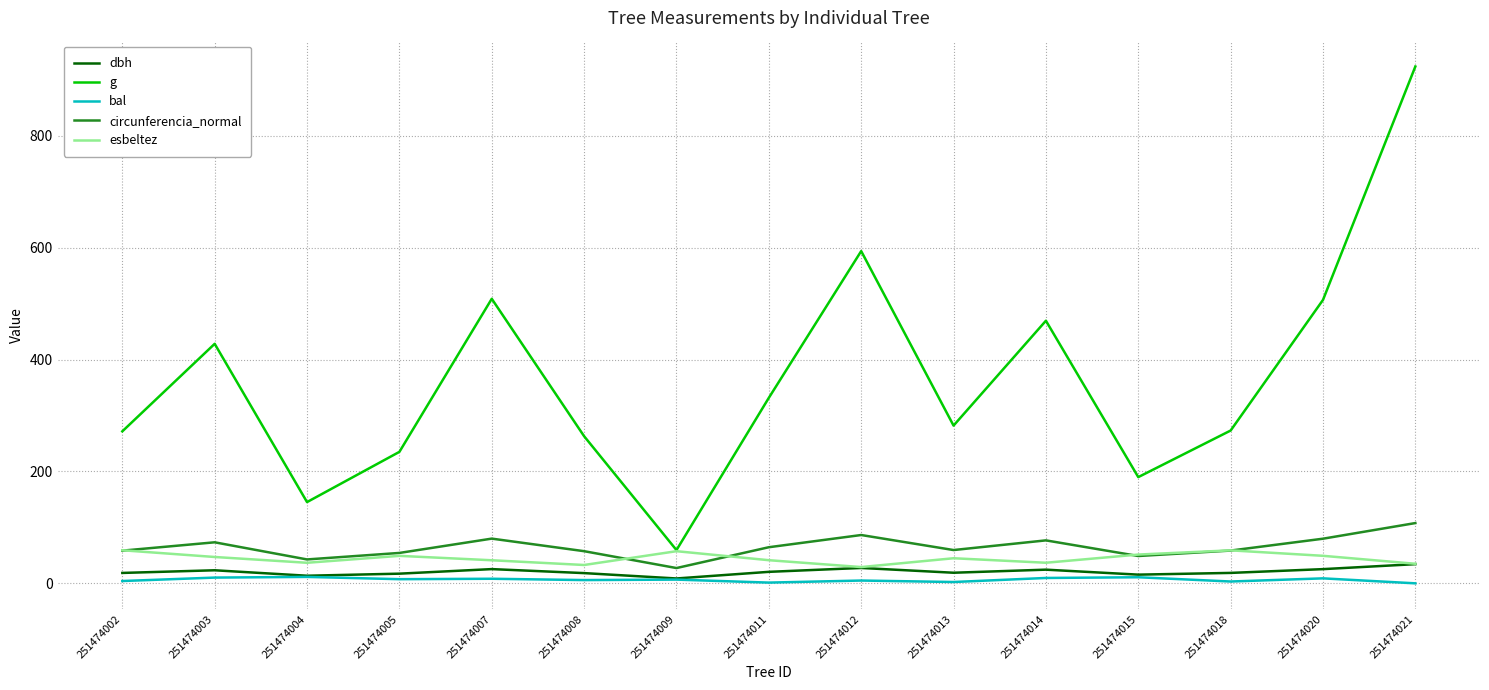

True or false: bal and g intersect in this chart.

False